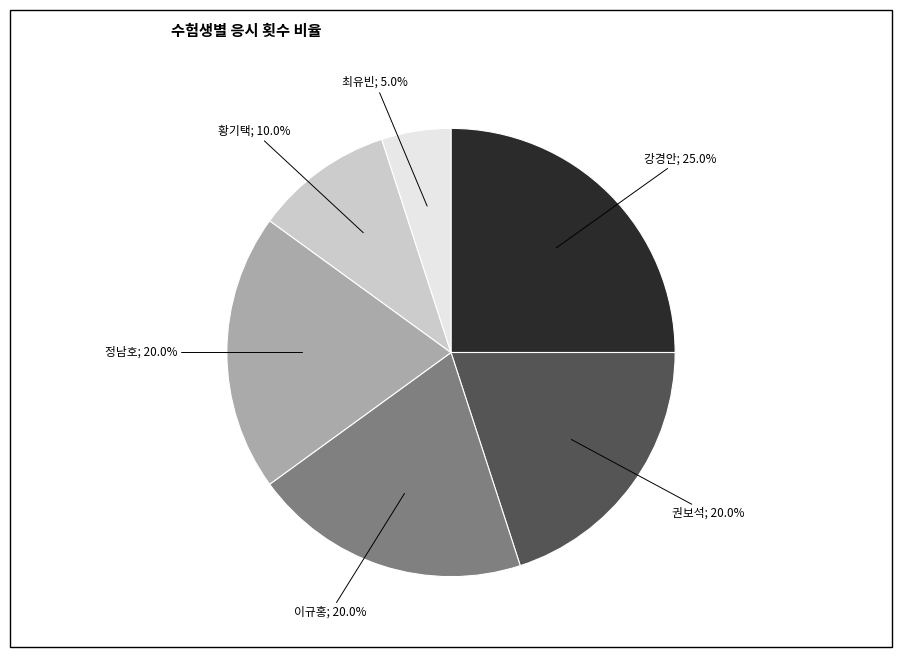

Is there any slice that represents more than half of the pie?

No